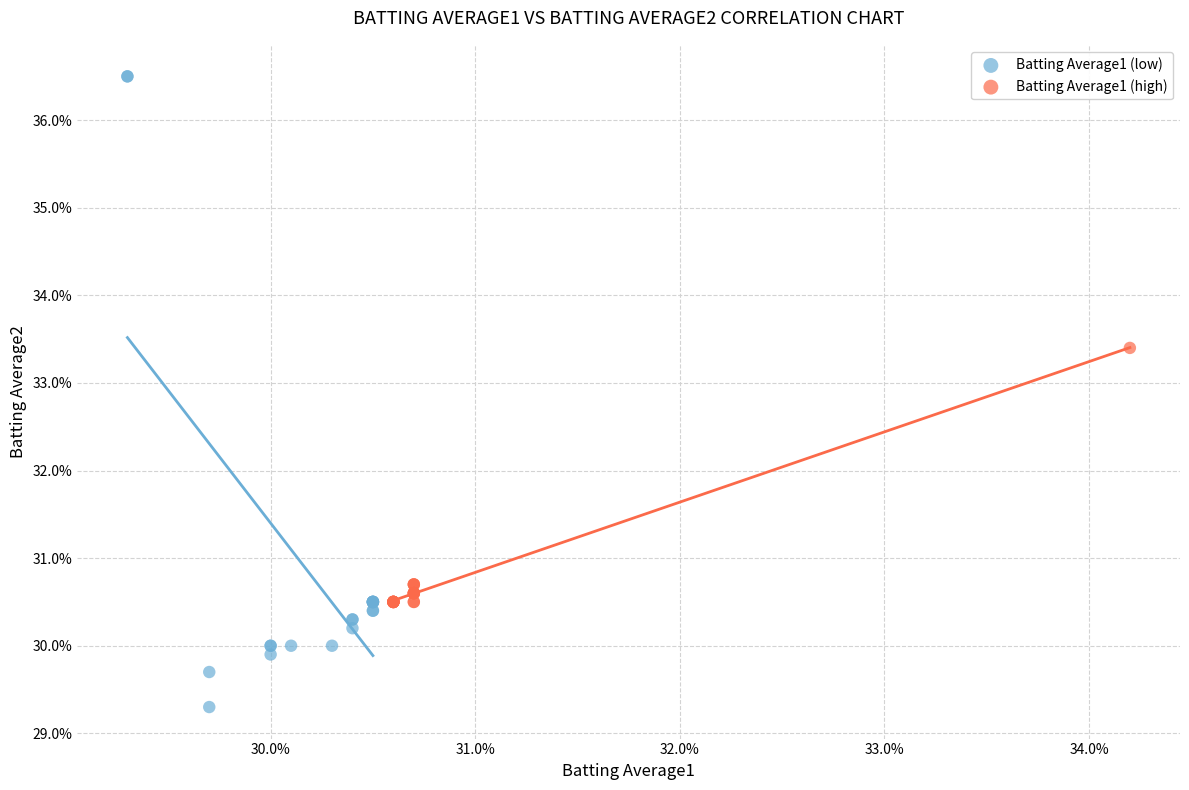

What are all the series names shown in the legend?

Batting Average1 (low), Batting Average1 (high)